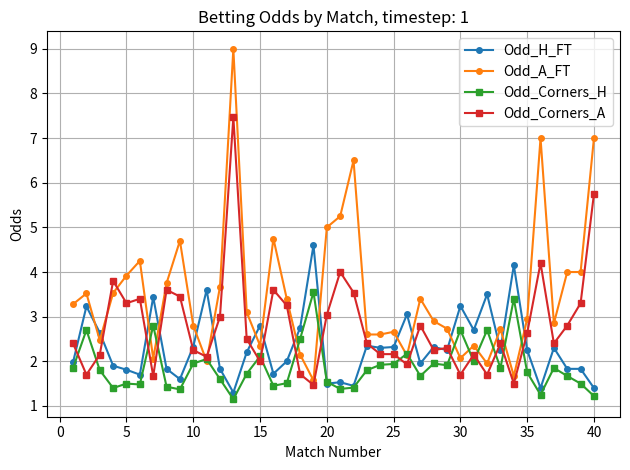

Which series has the largest range (max minus min)?

Odd_A_FT